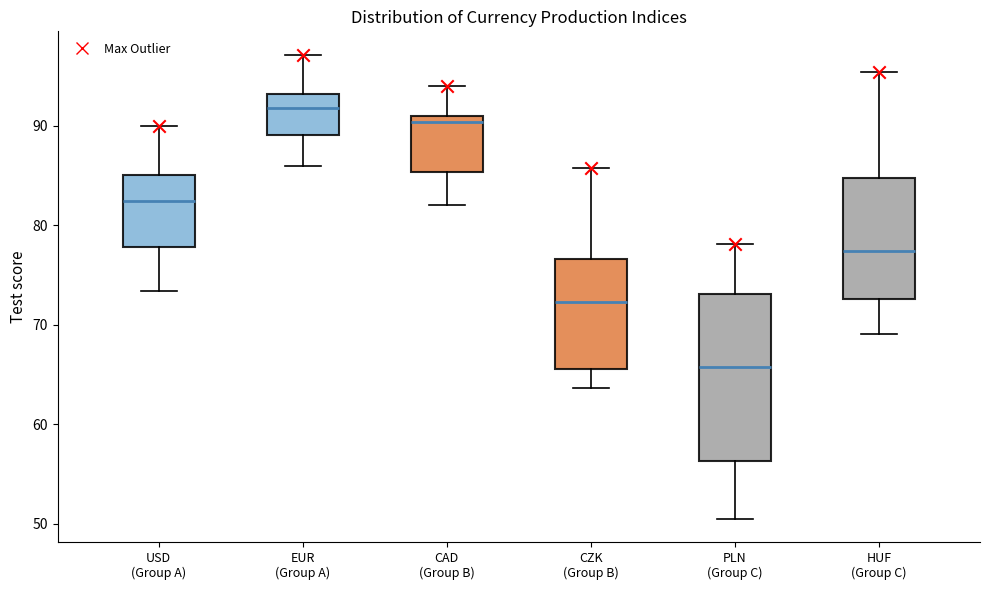

Reading left to right, read every box against the y-axis: the position of its median line, the range the box covers, and the ends of its whiskers. The values are not printed on the chart, so give them approximately, as read against the axis.

USD (Group A): median 82, box 78 to 85, whiskers 73 to 90
EUR (Group A): median 92, box 89 to 93, whiskers 86 to 97
CAD (Group B): median 90, box 85 to 91, whiskers 82 to 94
CZK (Group B): median 72, box 66 to 77, whiskers 64 to 86
PLN (Group C): median 66, box 56 to 73, whiskers 51 to 78
HUF (Group C): median 77, box 73 to 85, whiskers 69 to 95